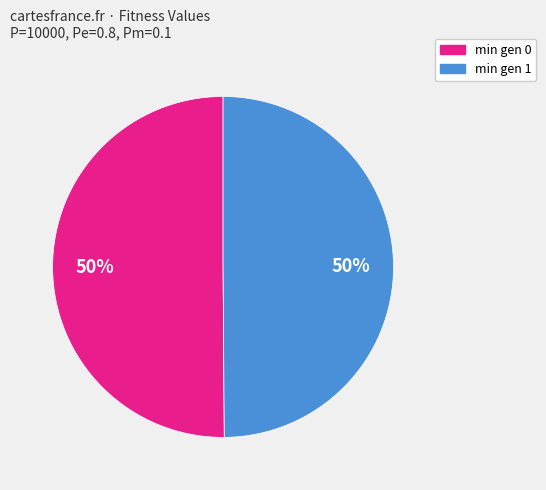

Do min gen 0 and min gen 1 together represent more than half of the pie?

Yes